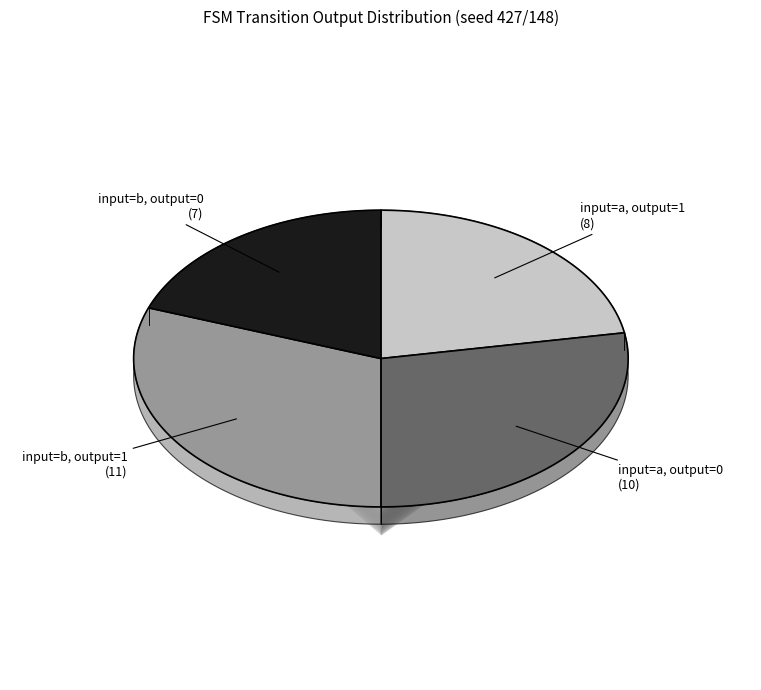

Is the sum of output=0, input=a and output=0, input=b greater than half?

No